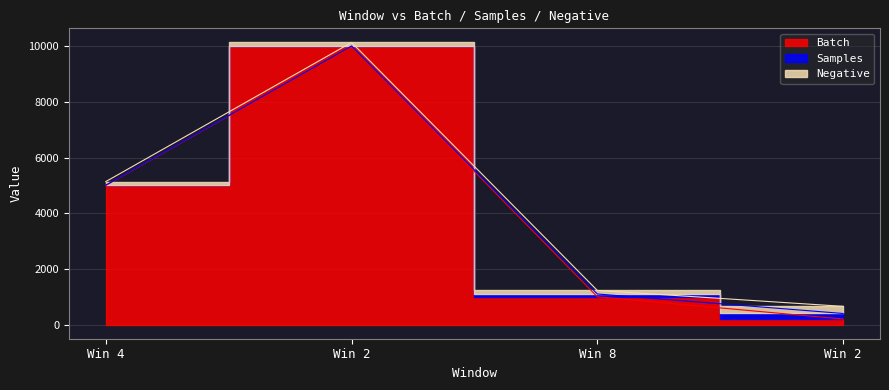

The value of Batch at 4 is 5000. True or false?

True